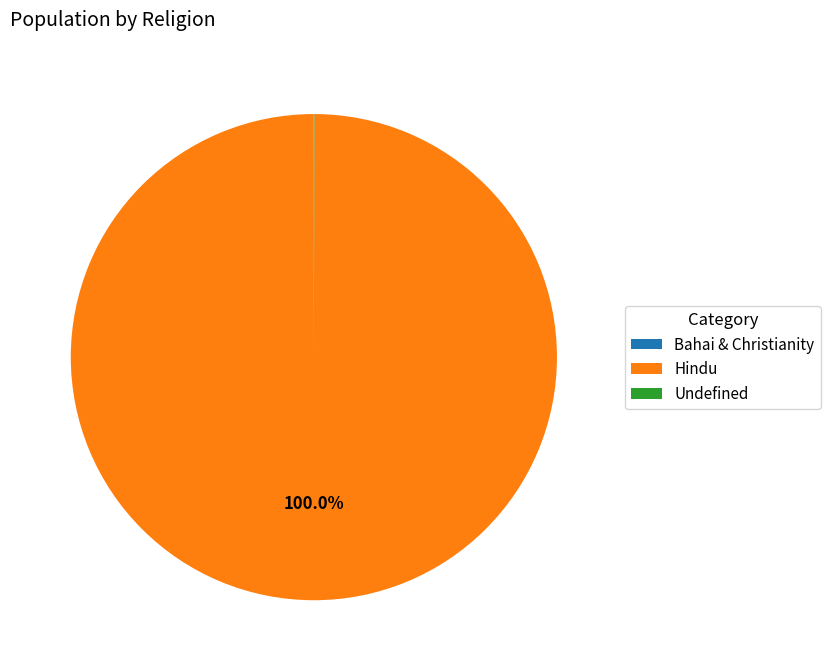

Does Hindu account for over 50% of the chart?

Yes